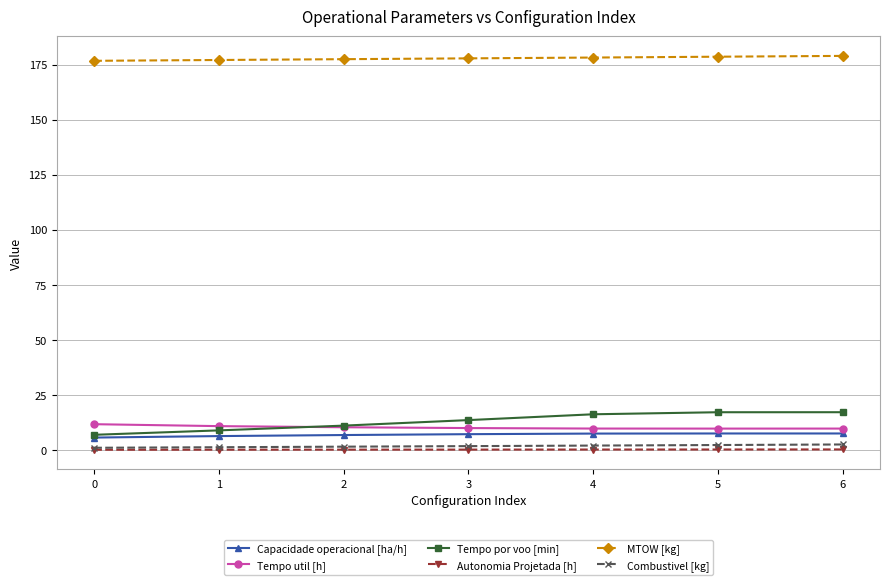

True or false: Capacidade operacional [ha/h] has more than 0 points higher than both neighbors.

True